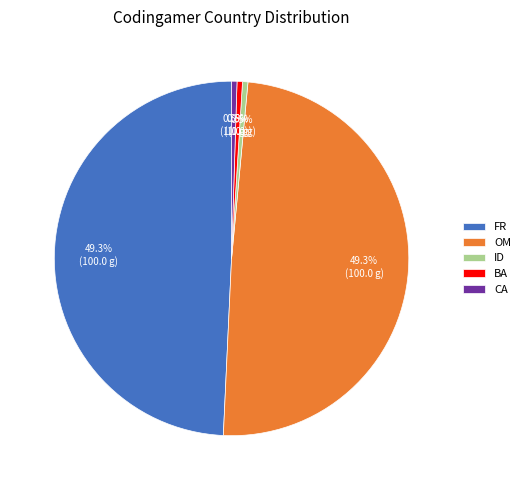

To the nearest percent, what is the difference between the largest and smallest slice percentages?

49%